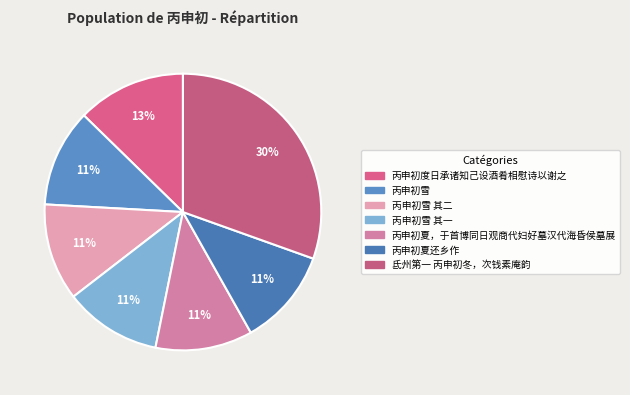

To the nearest percent, what percentage of the pie is 丙申初度日承诸知己设酒肴相慰诗以谢之?

13%